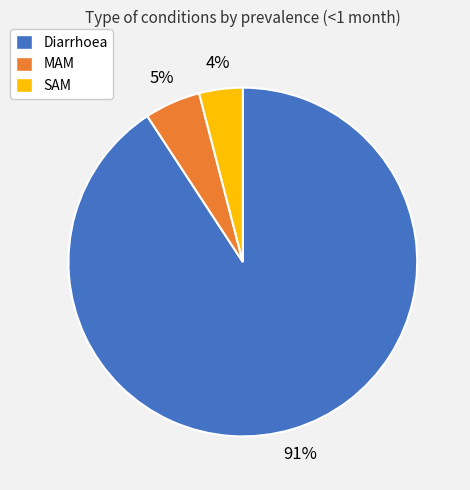

How many segments does this pie chart have?

3